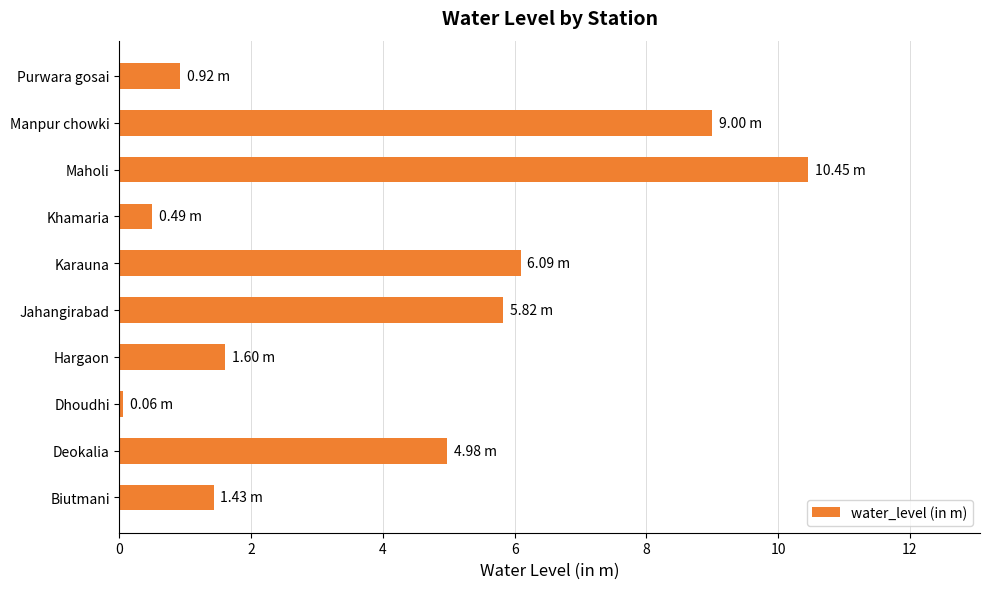

What is the change in value from Hargaon to Jahangirabad?

+4.2